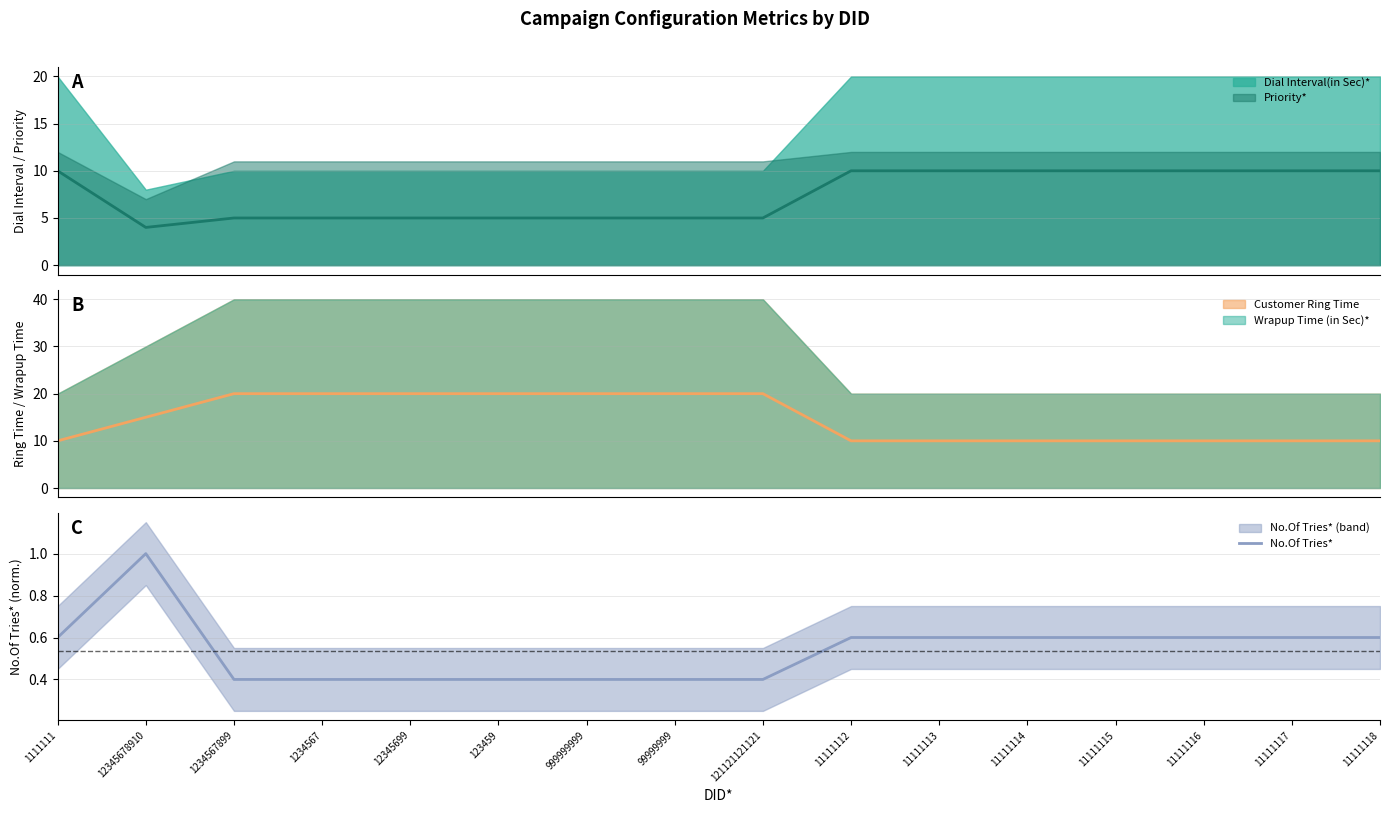

Rank the categories by value from lowest to highest.

1234567899, 1234567, 12345699, 123459, 999999999, 99999999, 121121121121, 1111111, 11111112, 11111113, 11111114, 11111115, 11111116, 11111117, 11111118, 12345678910